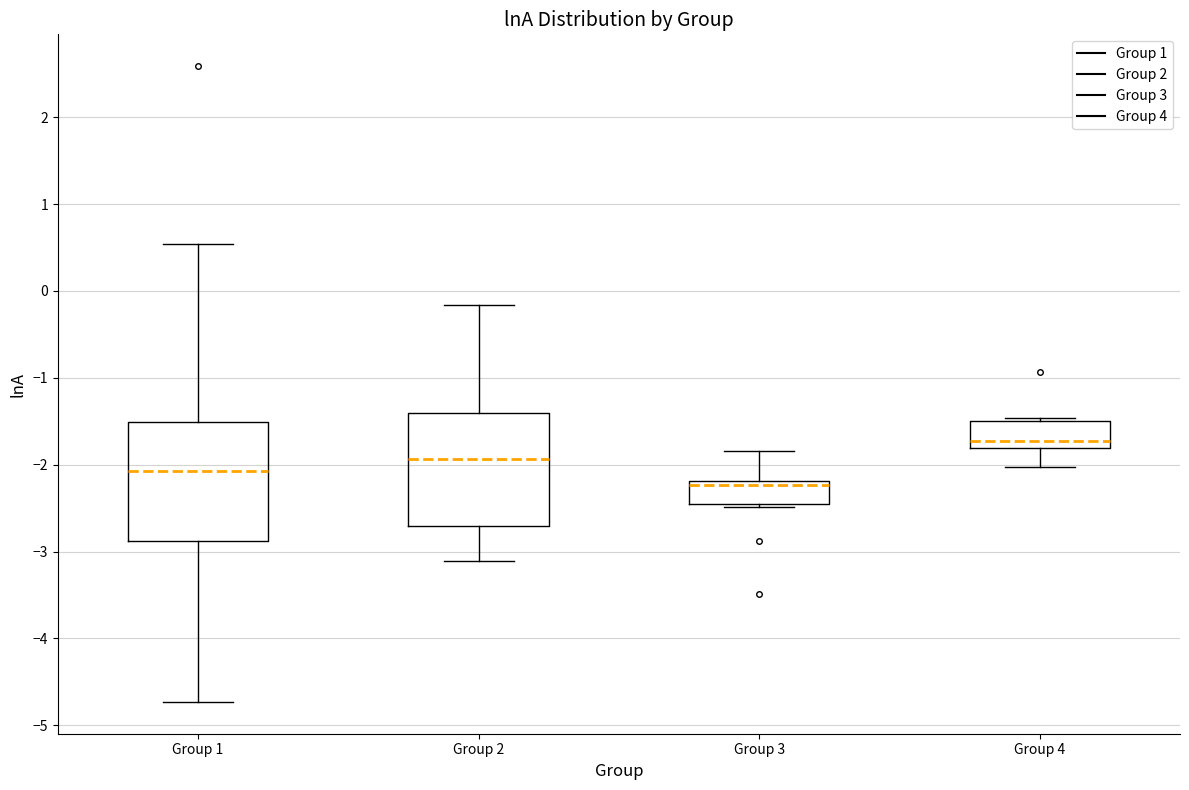

Reading left to right, transcribe this box plot: for each box, give where its median line is, the range the box spans, and where its two whiskers end, as read against the y-axis. The values are not printed on the chart, so give them approximately, as read against the axis.

Group 1: median -2.1, box -2.9 to -1.5, whiskers -4.7 to 0.5
Group 2: median -1.9, box -2.7 to -1.4, whiskers -3.1 to -0.2
Group 3: median -2.2 (just below the box's upper edge), box -2.4 to -2.2, whiskers -2.5 to -1.8
Group 4: median -1.7, box -1.8 to -1.5, whiskers -2.0 to -1.5 (just above the box's upper edge)